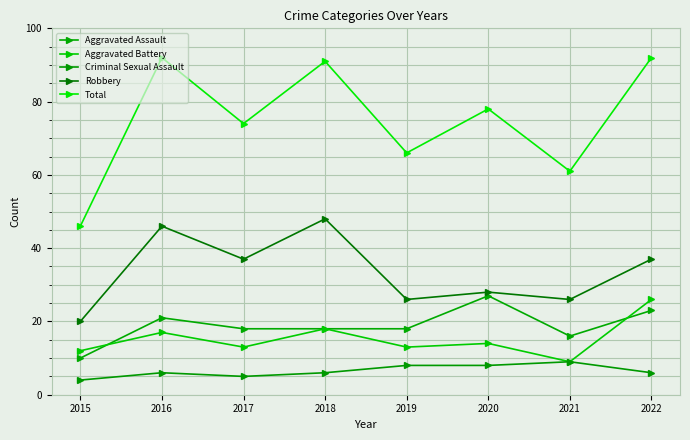

True or false: Criminal Sexual Assault has a value of 12 at 2021.

False